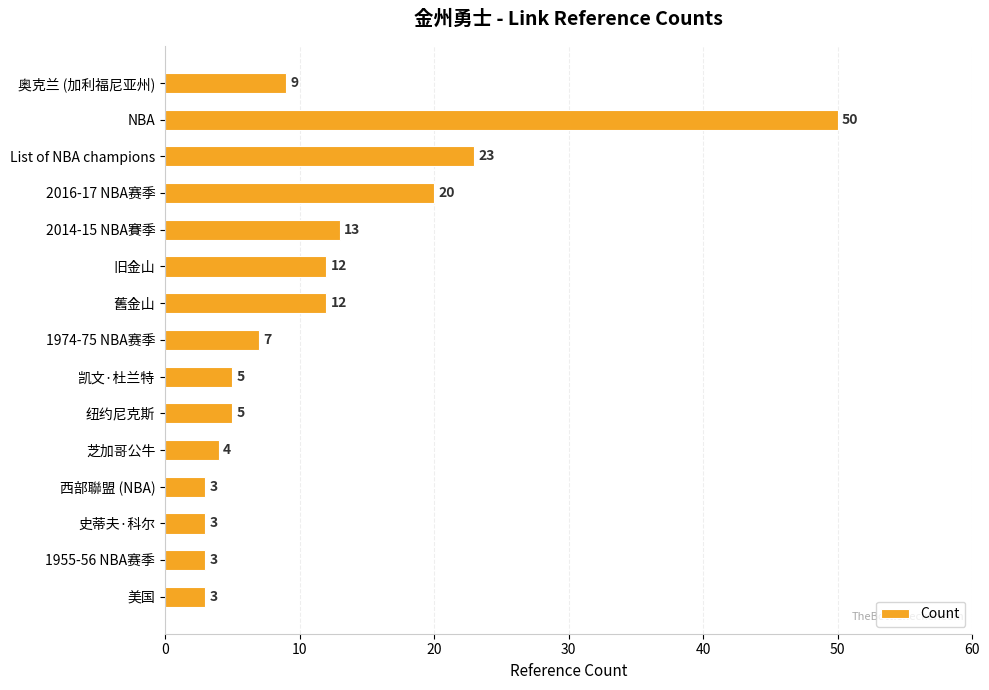

How many distinct data groups are displayed?

1